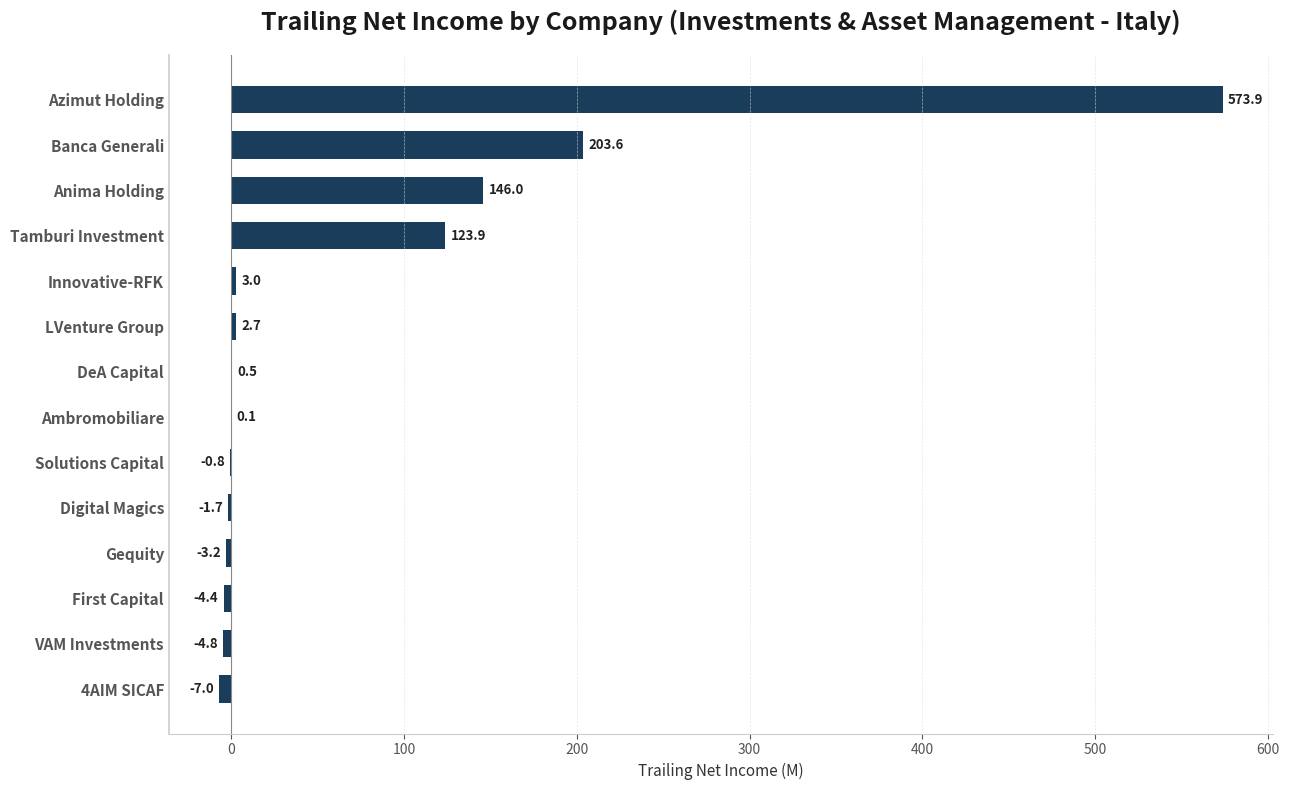

What is the average value?

73.7